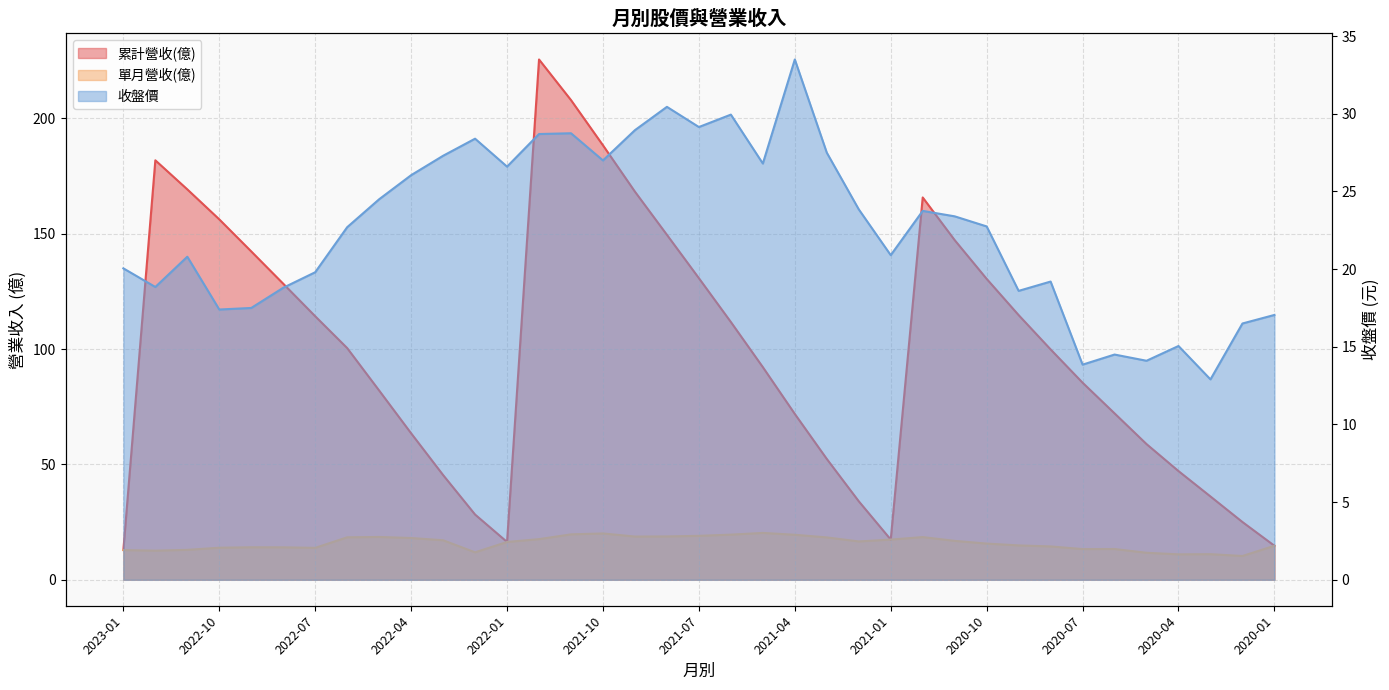

Which series has the largest total across all categories?

累計營收(億)